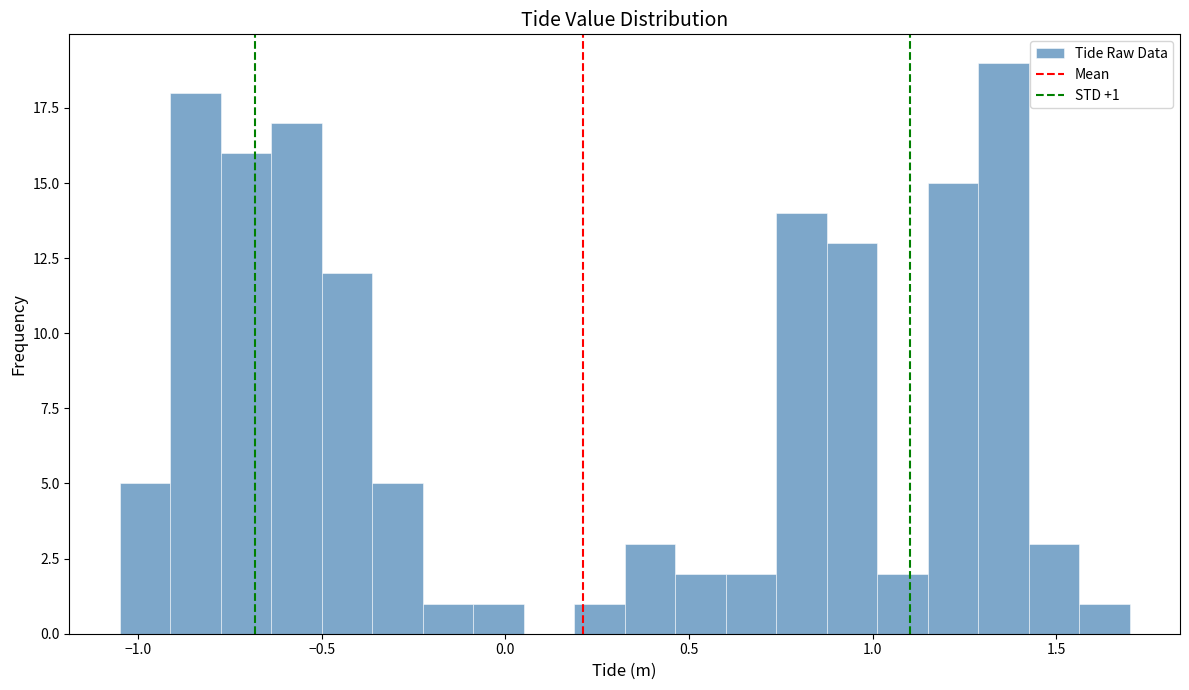

Around what value on the x-axis is the tallest bar? Give the approximate position of its centre, as read against the axis.

1.35